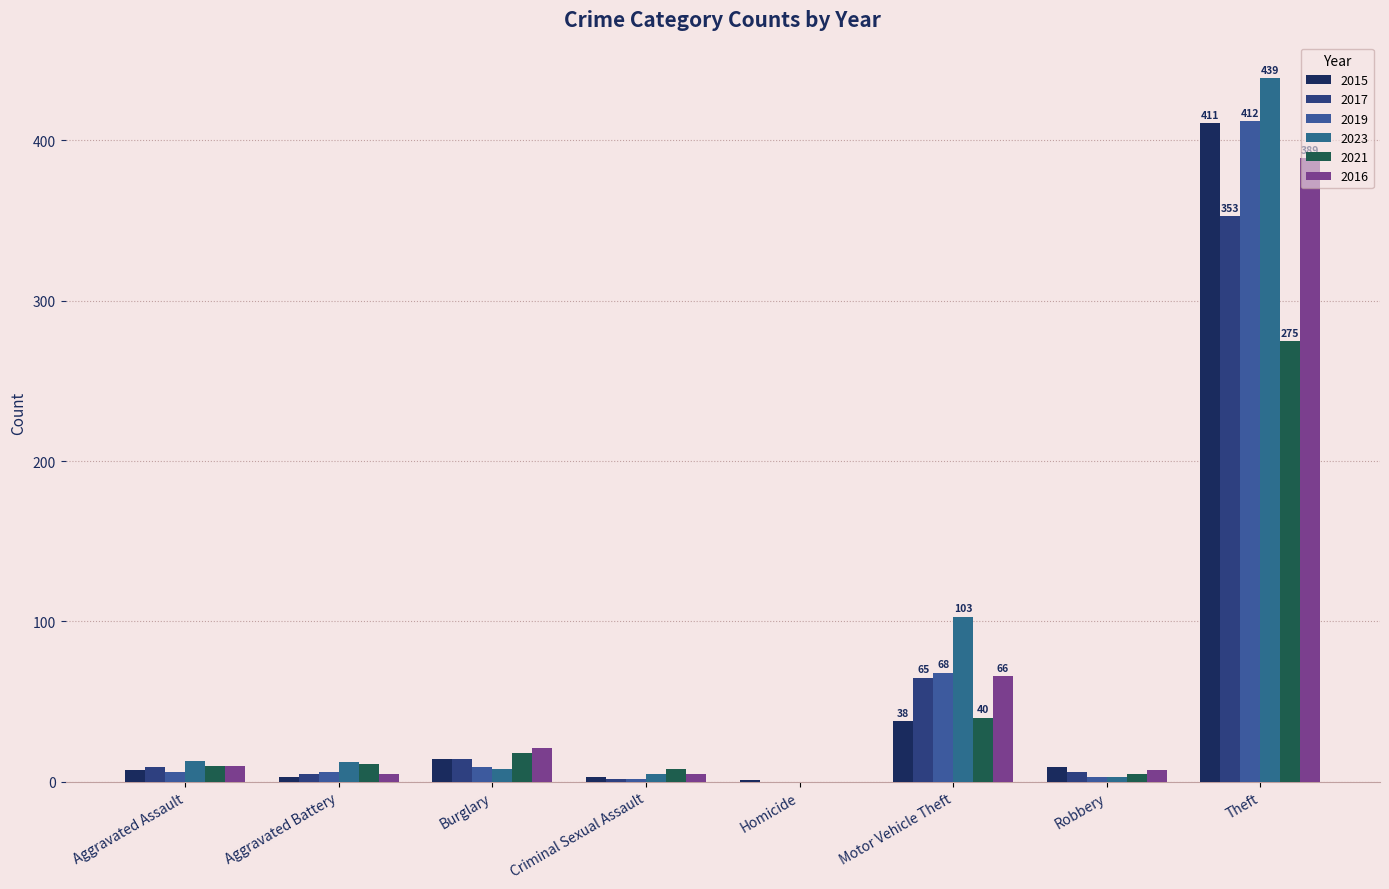

What is the maximum value for 2017?

353